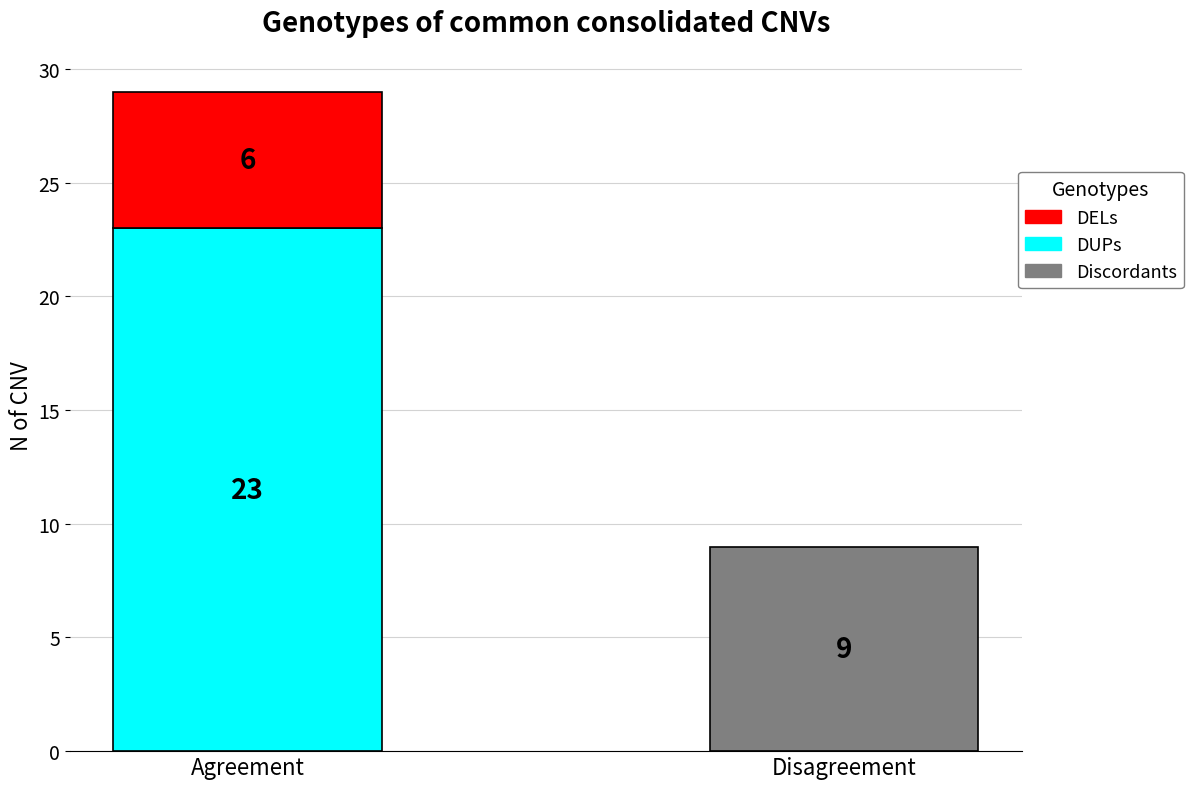

What is the difference between the highest and lowest values at 6?

9